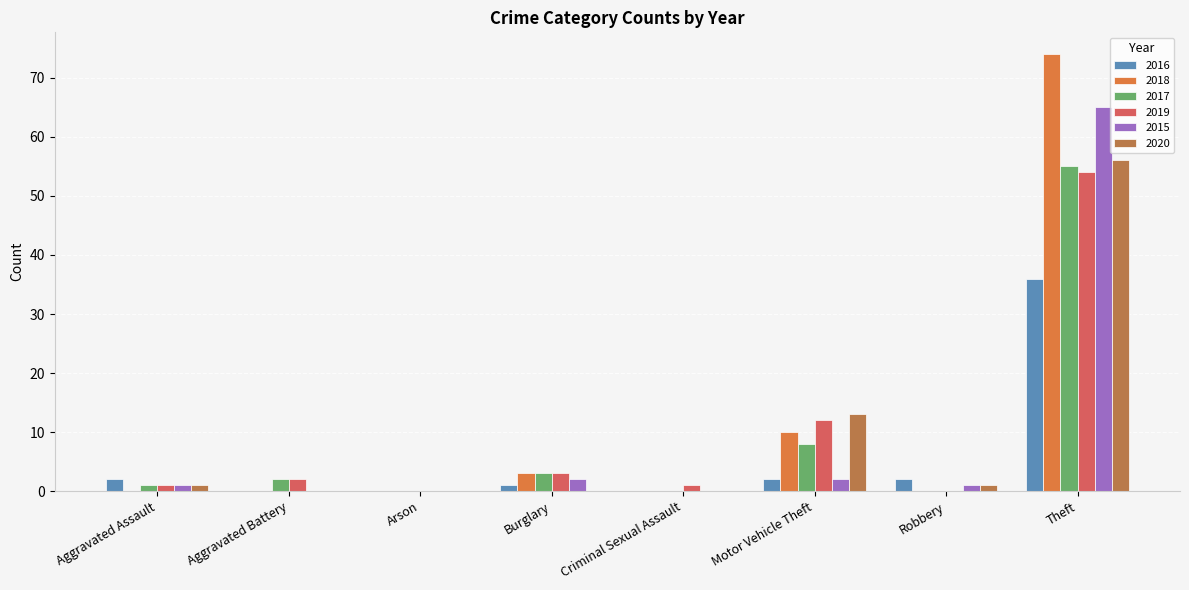

At which category does the chart reach its peak across all series?

Theft